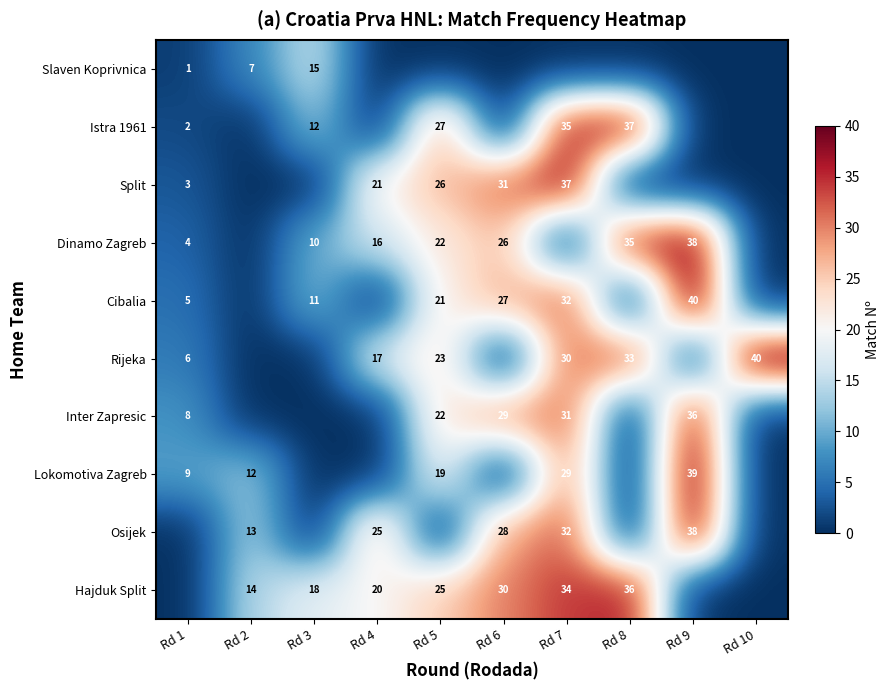

At which category is the sum across all series the highest?

Rd 7